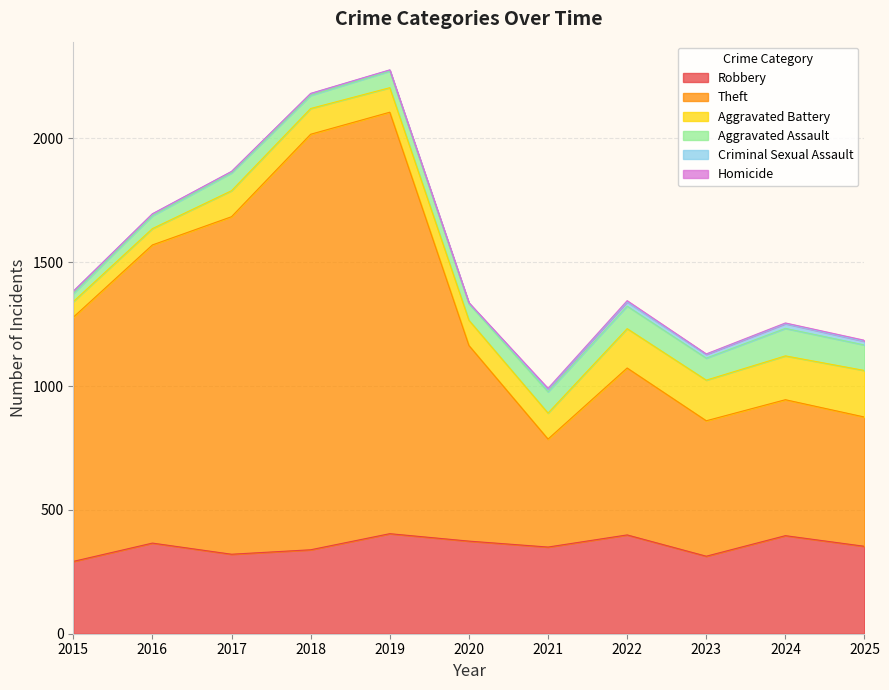

What is the maximum value for Theft?

1702